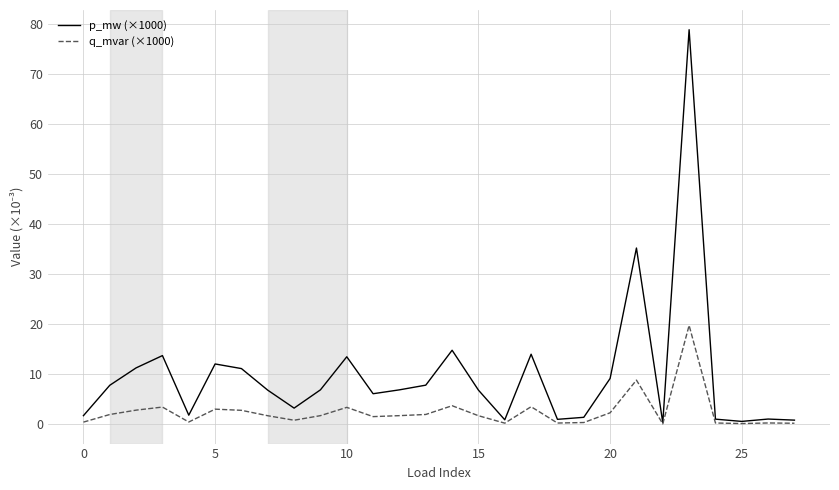

Rank the series by their average value, from lowest to highest.

q_mvar (×1000), p_mw (×1000)